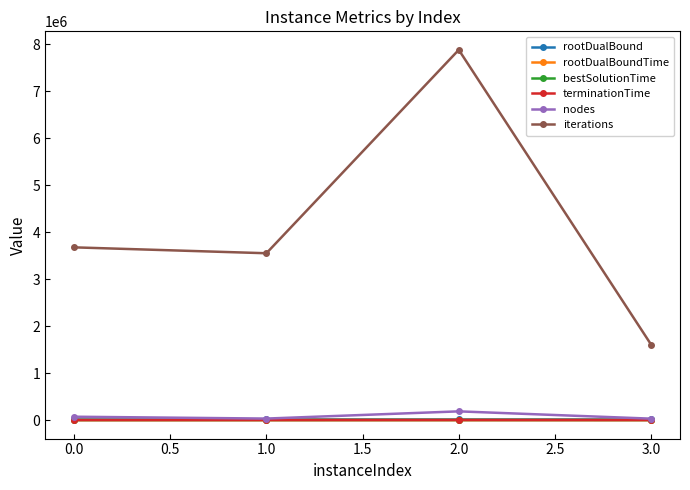

True or false: nodes and iterations intersect in this chart.

False